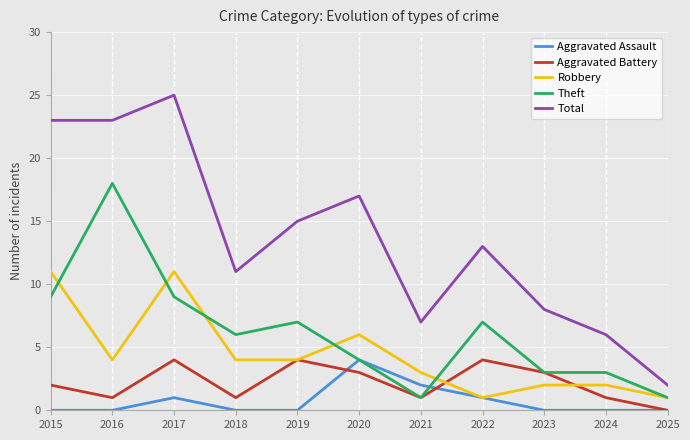

Reading left to right, extract all data points from this chart.

Aggravated Assault: 2015=0	2016=0	2017=1	2018=0	2019=0	2020=4	2021=2	2022=1	2023=0	2024=0	2025=0
Aggravated Battery: 2015=2	2016=1	2017=4	2018=1	2019=4	2020=3	2021=1	2022=4	2023=3	2024=1	2025=0
Robbery: 2015=11	2016=4	2017=11	2018=4	2019=4	2020=6	2021=3	2022=1	2023=2	2024=2	2025=1
Theft: 2015=9	2016=18	2017=9	2018=6	2019=7	2020=4	2021=1	2022=7	2023=3	2024=3	2025=1
Total: 2015=23	2016=23	2017=25	2018=11	2019=15	2020=17	2021=7	2022=13	2023=8	2024=6	2025=2